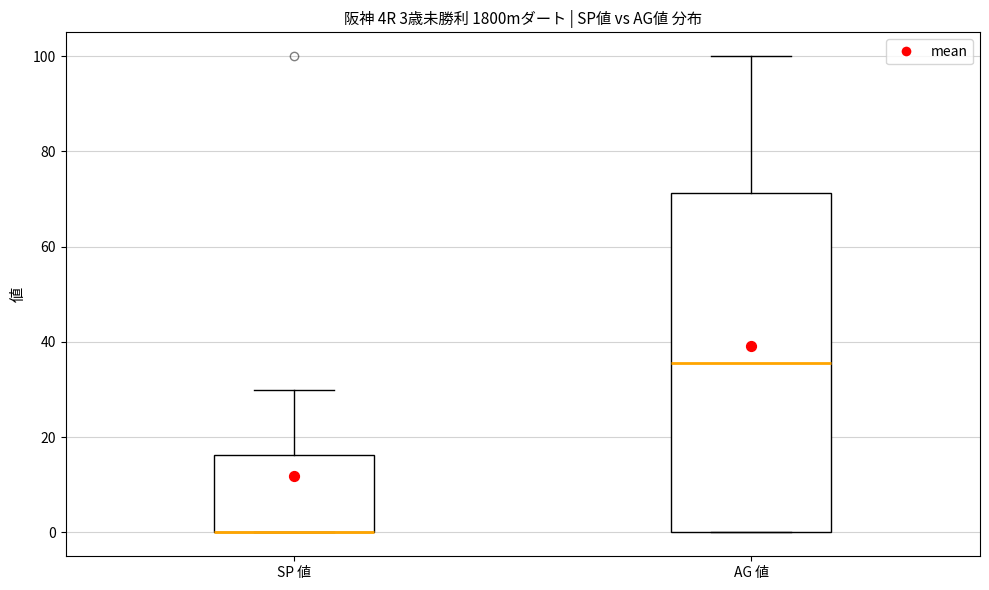

Comparing the boxes themselves (not the whiskers), which one is the tallest?

AG 値